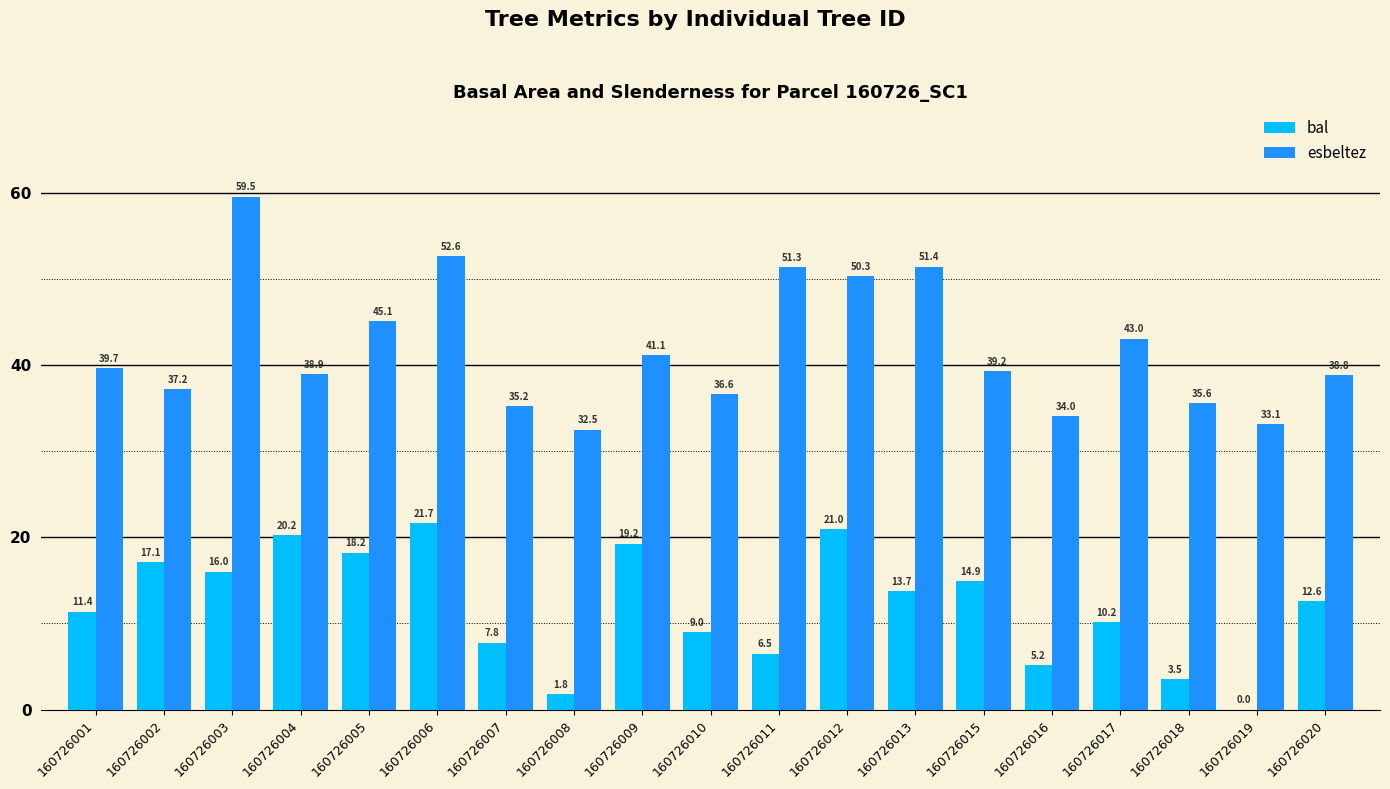

At which category is the sum across all series the highest?

160726003